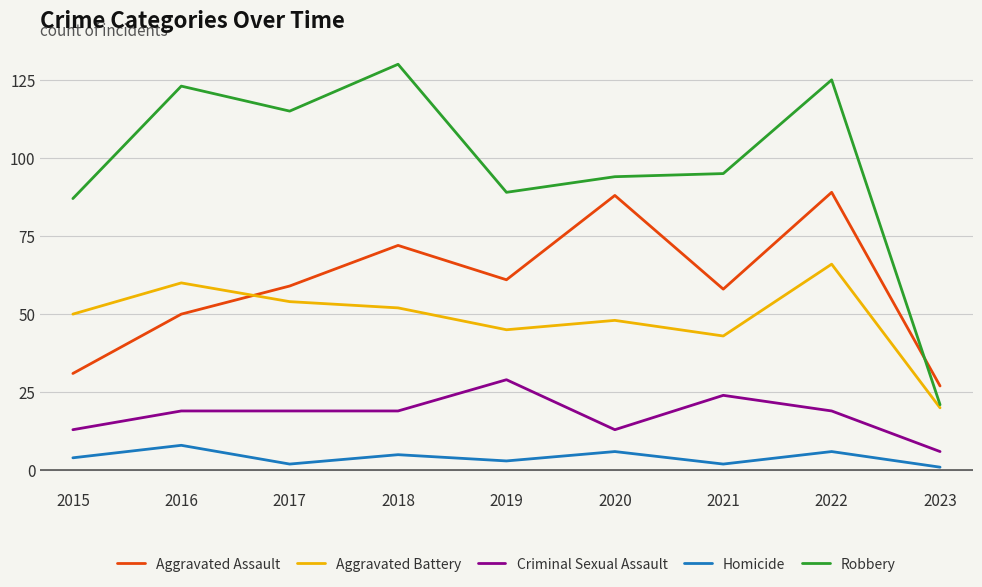

Where is the first local maximum for Homicide?

2016